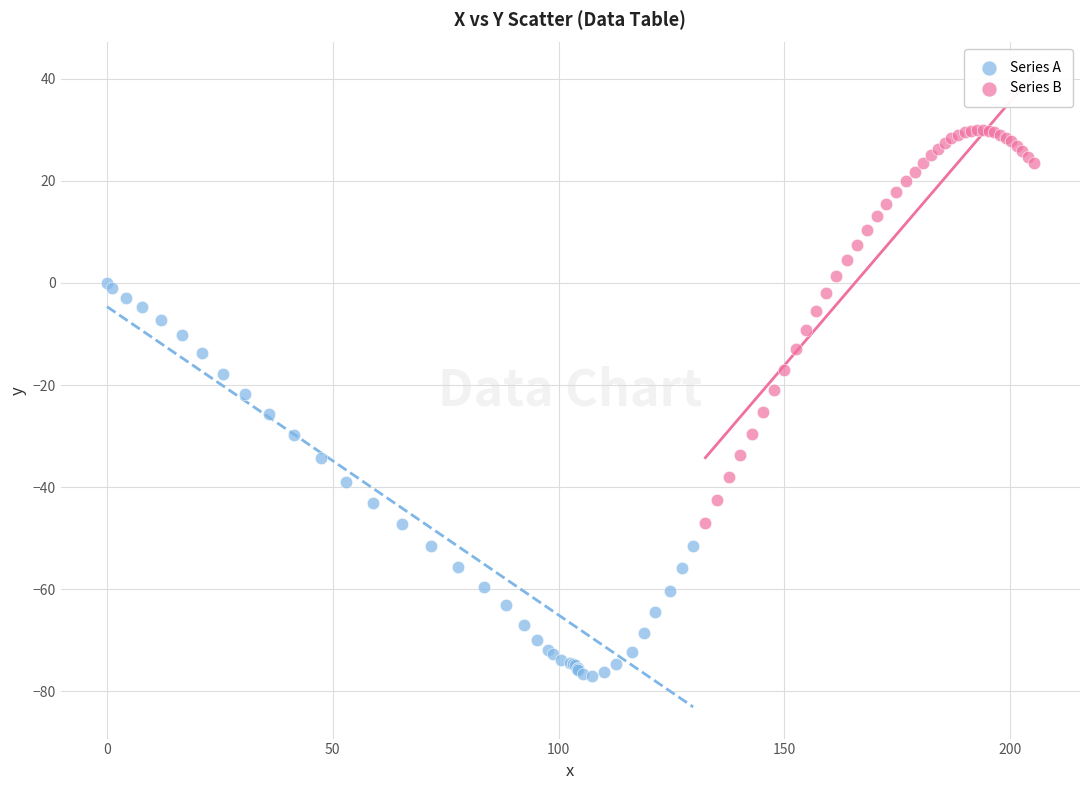

Which series contains the lowest Y value?

Series A